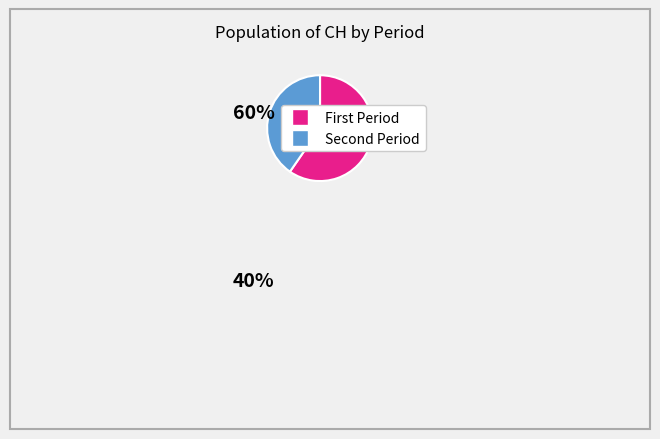

Does any single category account for the majority?

Yes